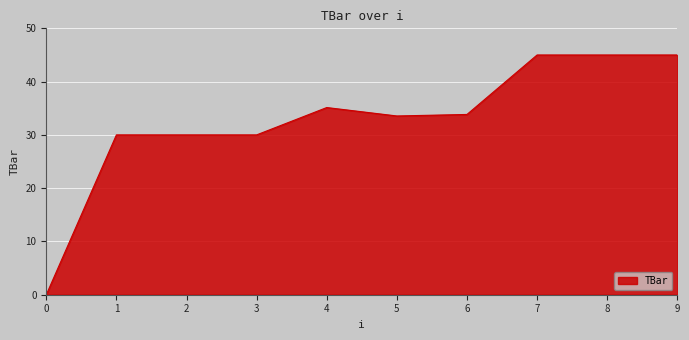

True or false: the data shows 30.0 at 3.

True